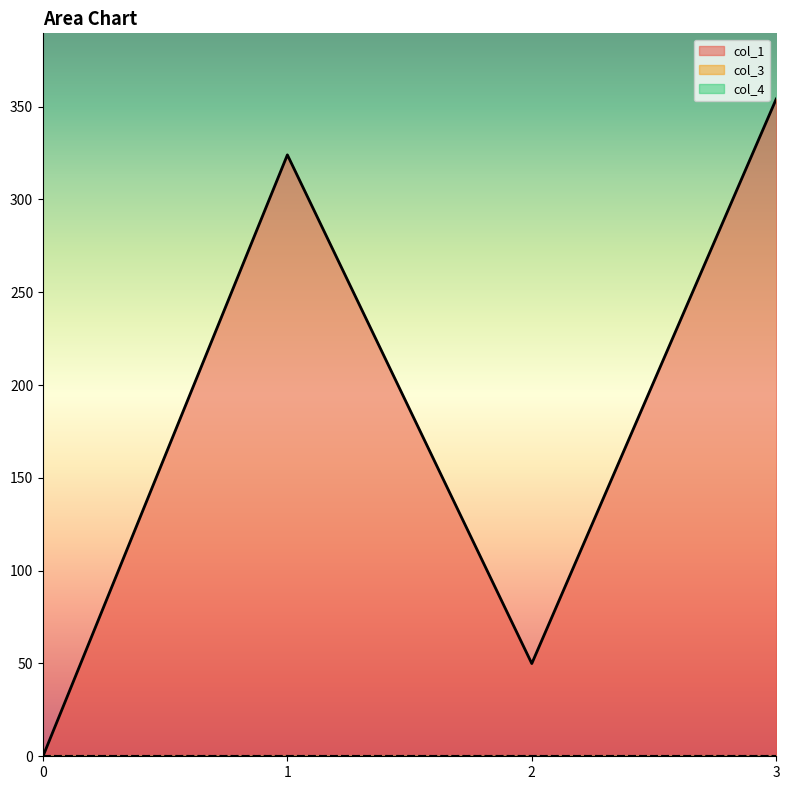

True or false: col_4 has a value of 0.0 at 3.

True